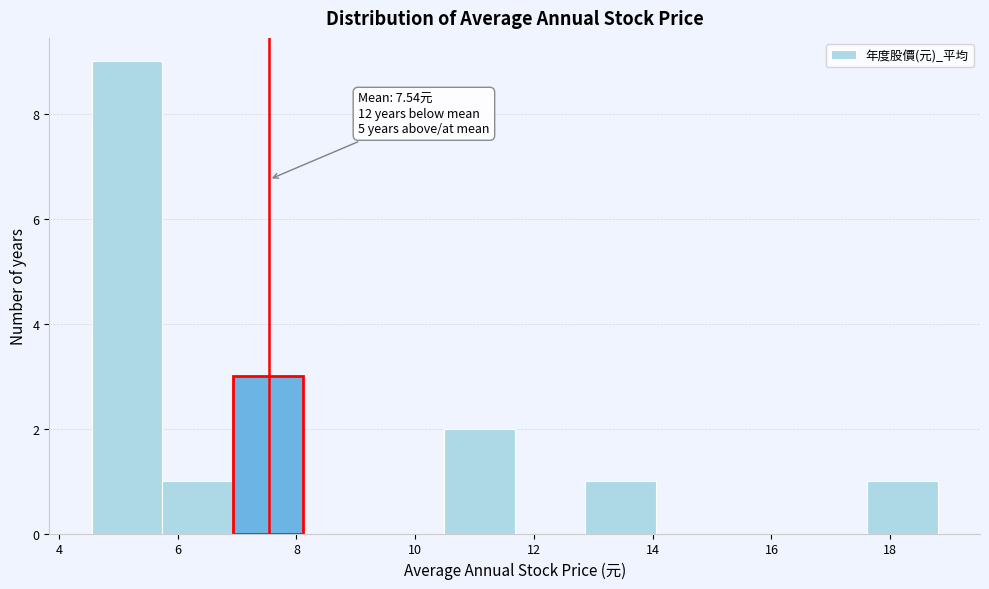

Which range on the x-axis has the tallest bar?

4.6 to 5.8